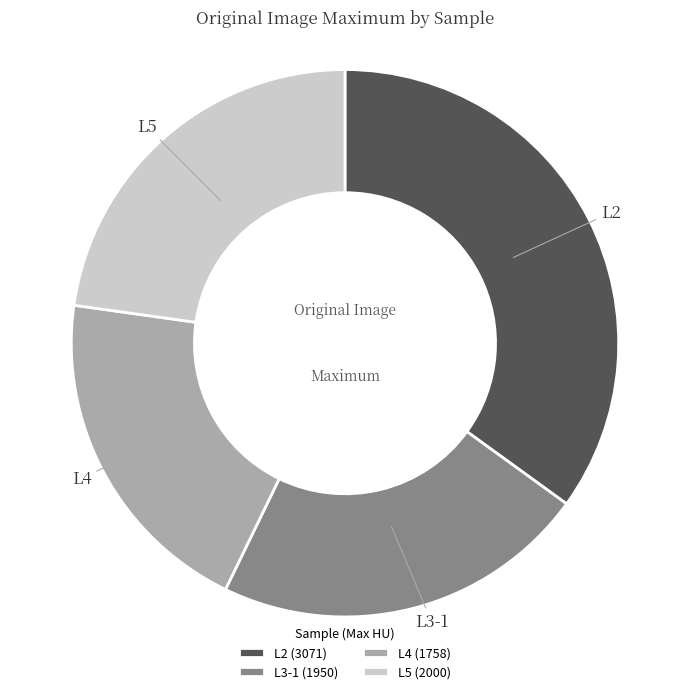

Is it true that L5 is 15% of the pie?

False